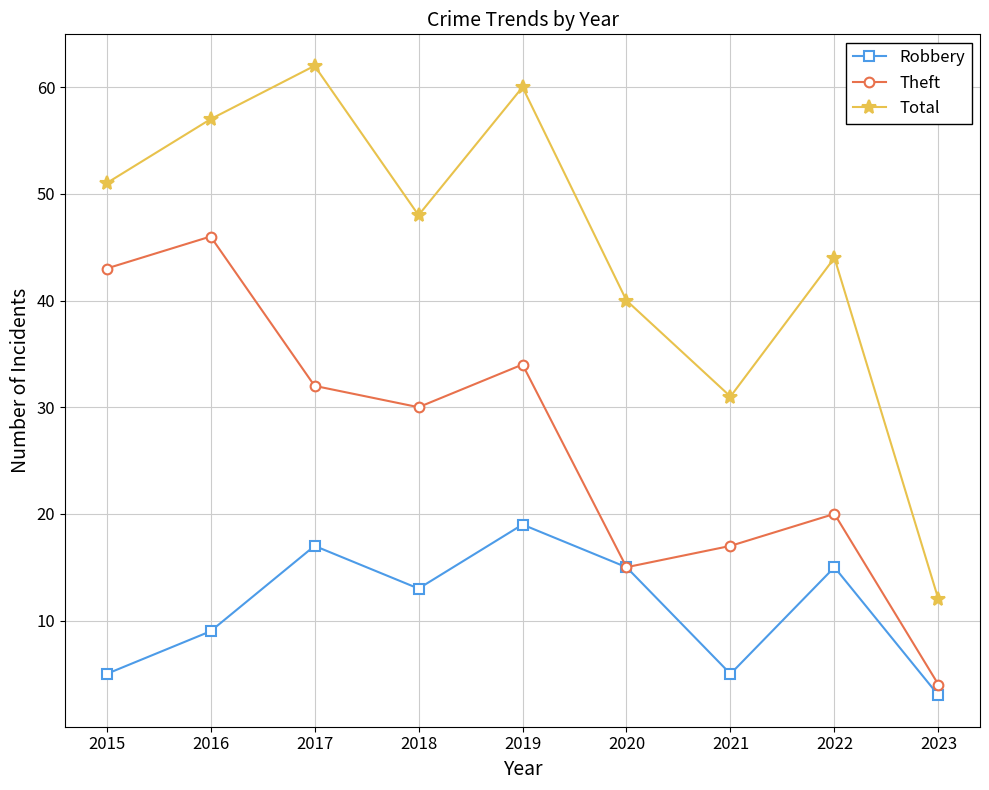

What is the sum of the Robbery values at 2023 and 2022?

18